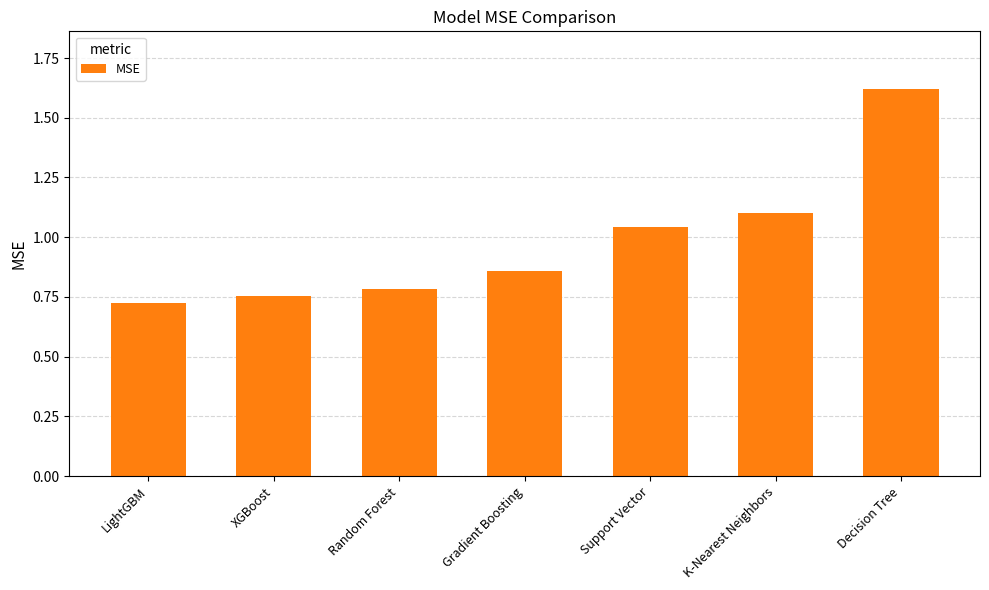

True or false: the data shows 1.1 at K-Nearest Neighbors.

True